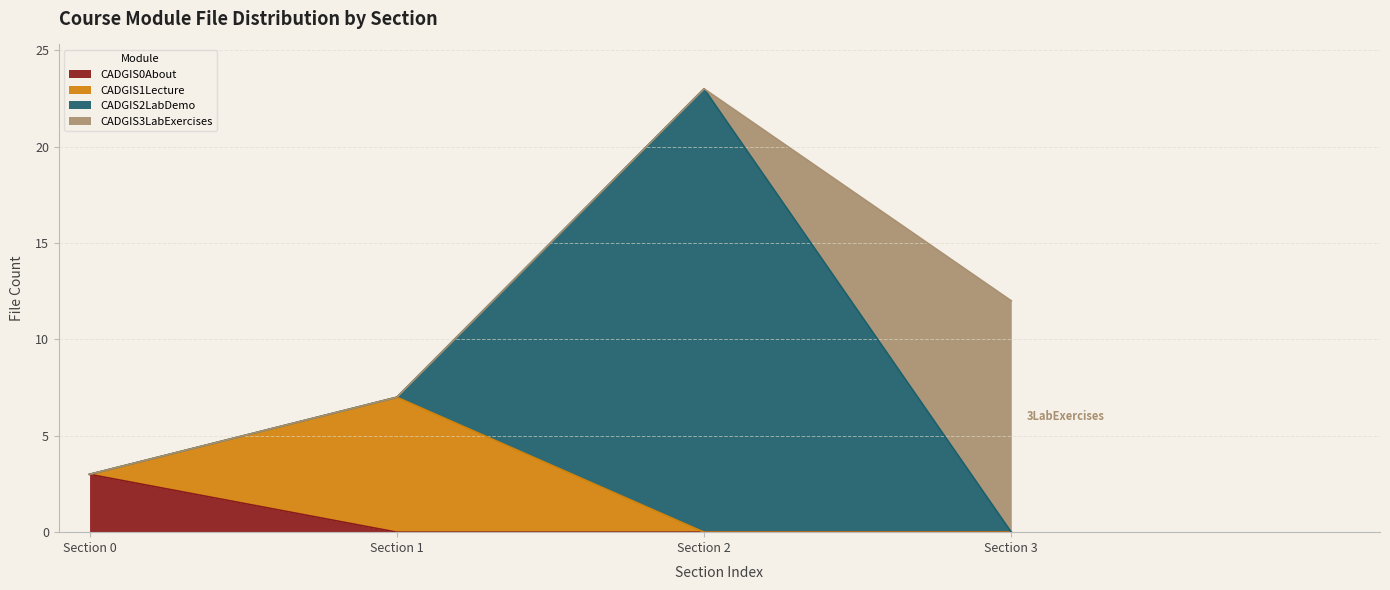

Which series has the largest range (max minus min)?

CADGIS2LabDemo